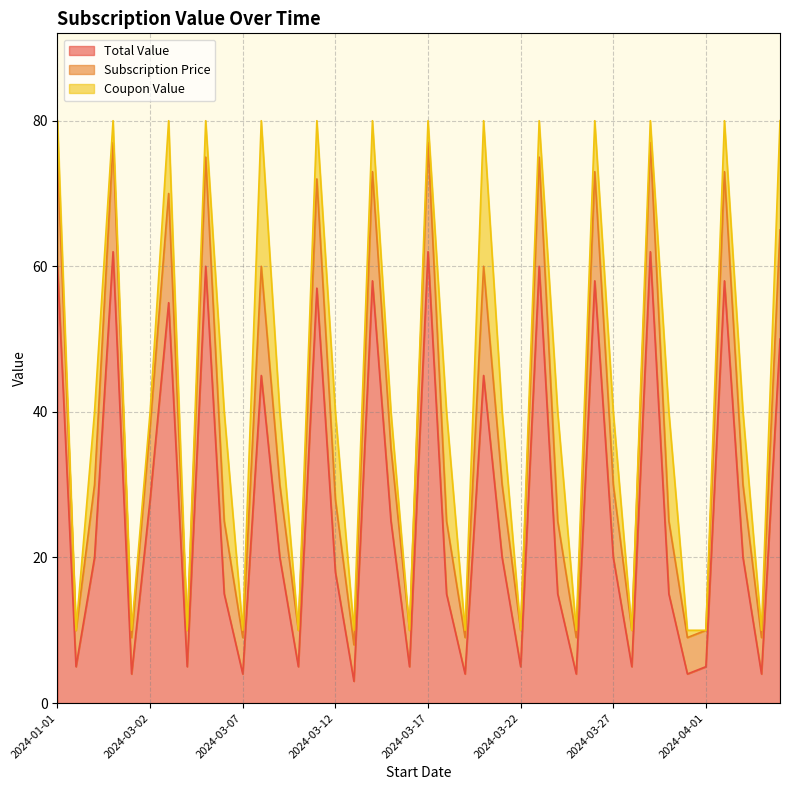

What are all the series names shown in the legend?

Total Value, Subscription Price, Coupon Value